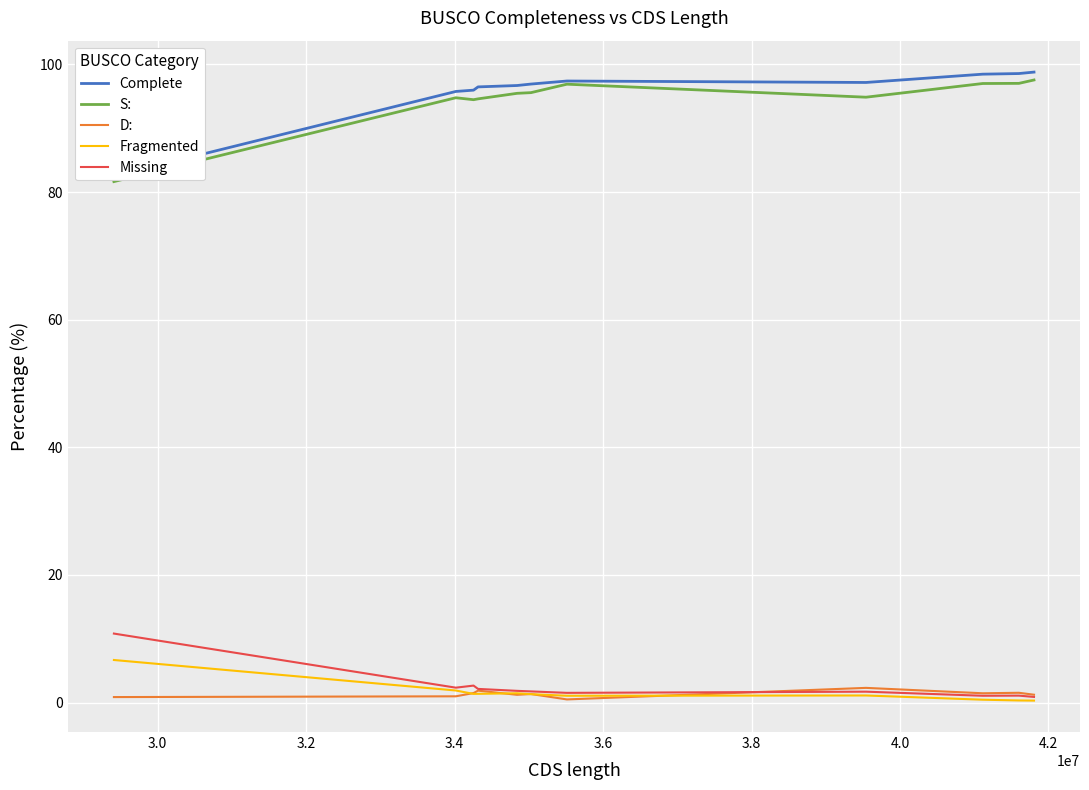

True or false: D: and S: intersect in this chart.

False